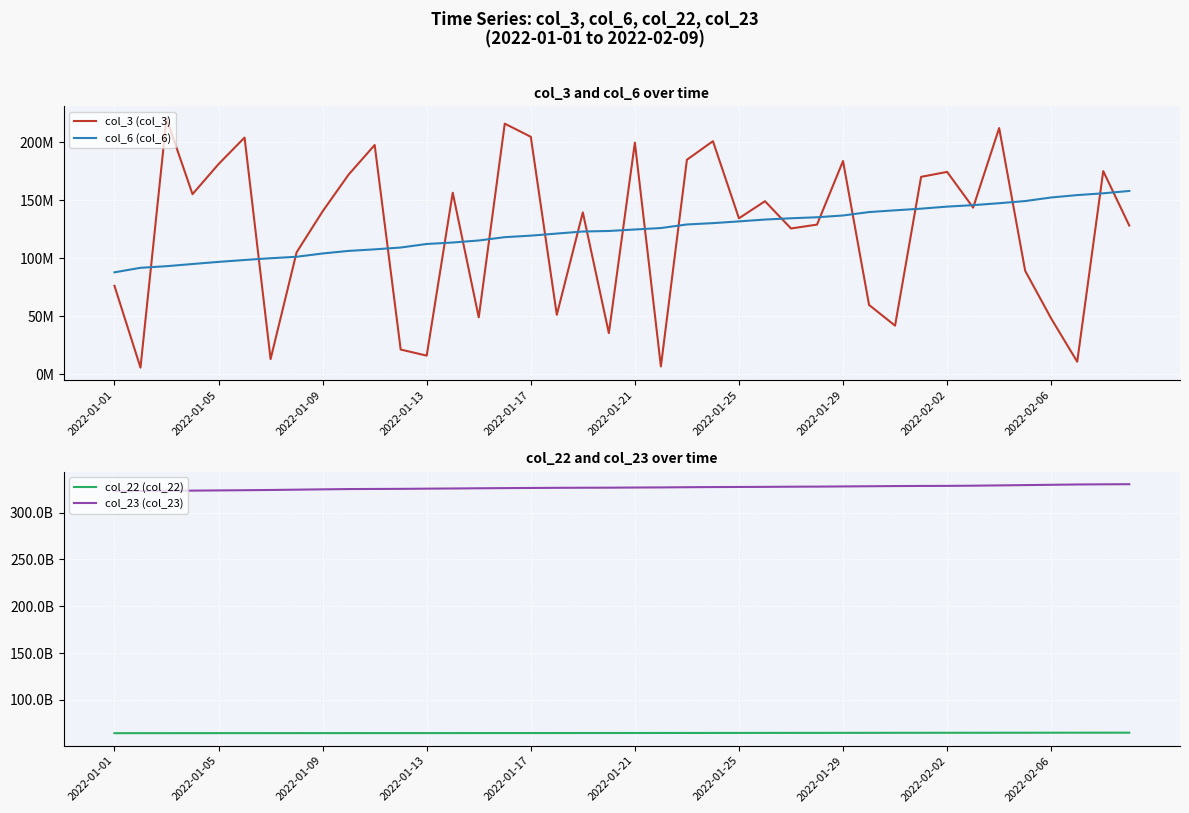

What is the total value across all series at 19?

391362016251